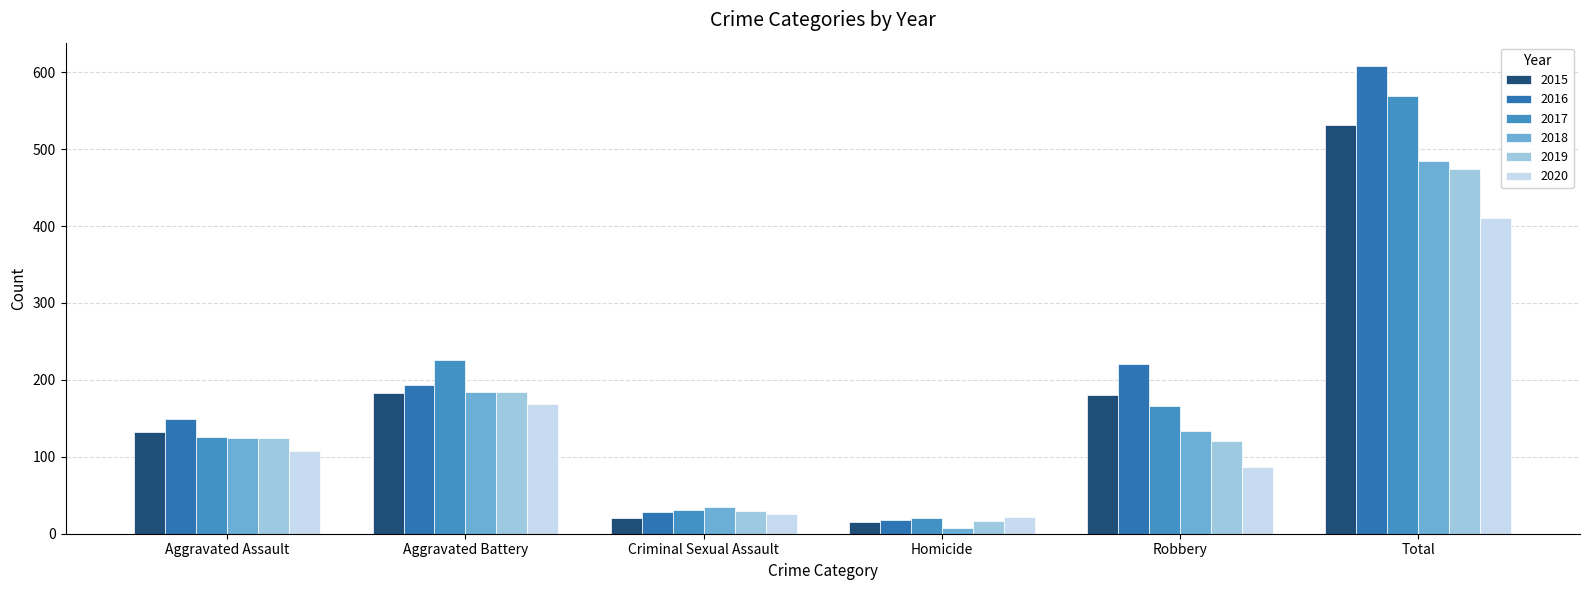

Reading left to right, list all the values displayed in this chart.

2015: Aggravated Assault=132	Aggravated Battery=183	Criminal Sexual Assault=21	Homicide=15	Robbery=180	Total=531
2016: Aggravated Assault=149	Aggravated Battery=193	Criminal Sexual Assault=28	Homicide=18	Robbery=220	Total=608
2017: Aggravated Assault=126	Aggravated Battery=226	Criminal Sexual Assault=31	Homicide=20	Robbery=166	Total=569
2018: Aggravated Assault=124	Aggravated Battery=184	Criminal Sexual Assault=35	Homicide=8	Robbery=134	Total=485
2019: Aggravated Assault=124	Aggravated Battery=184	Criminal Sexual Assault=30	Homicide=16	Robbery=120	Total=474
2020: Aggravated Assault=108	Aggravated Battery=168	Criminal Sexual Assault=25	Homicide=22	Robbery=87	Total=410